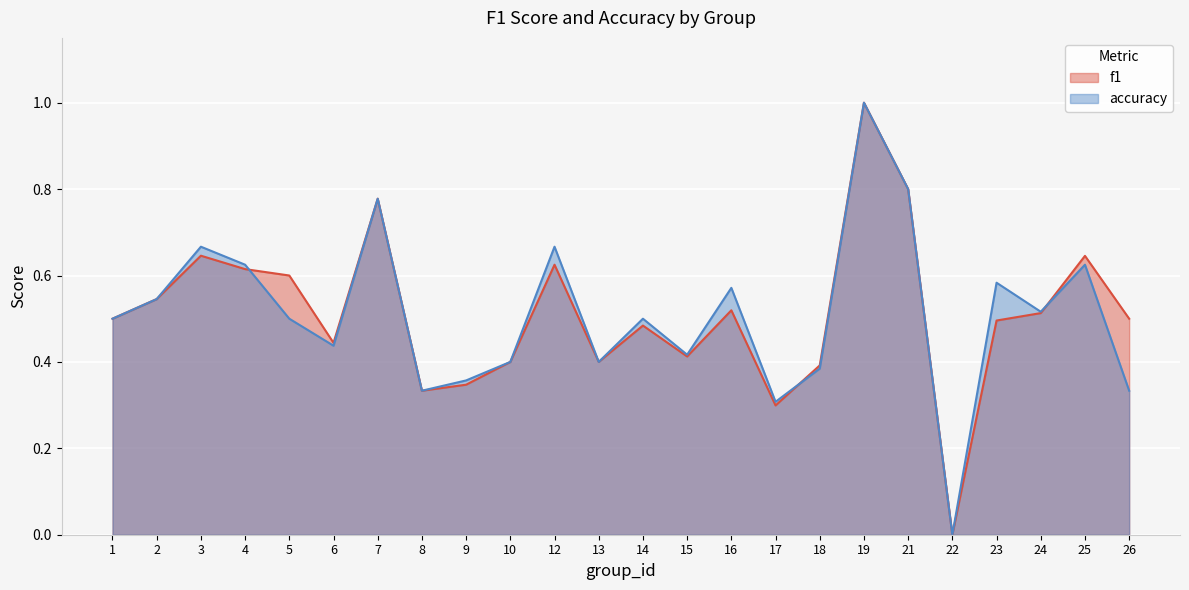

What is the value of the accuracy point at the 17th from the left?

0.4